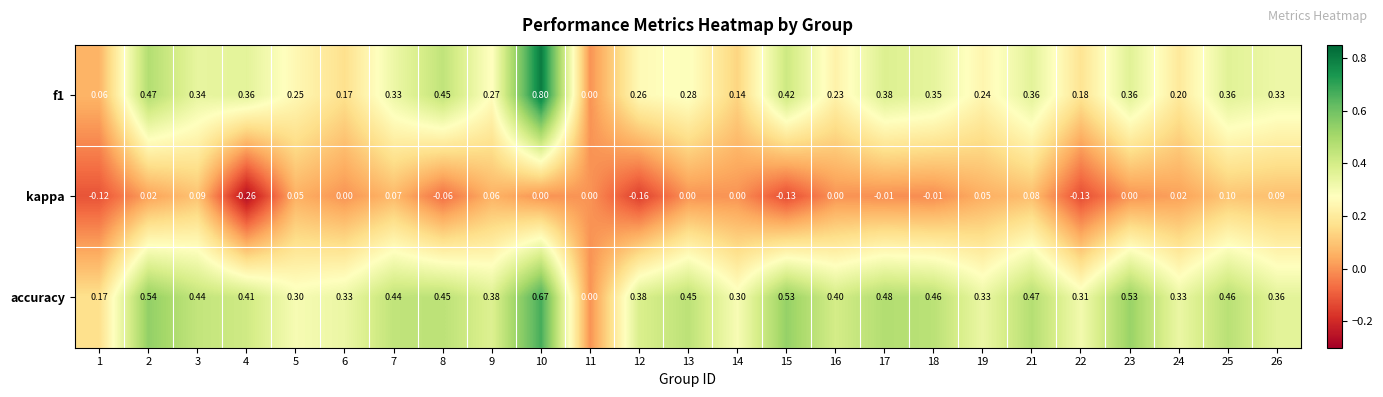

Rank the series by their average value, from lowest to highest.

kappa, f1, accuracy